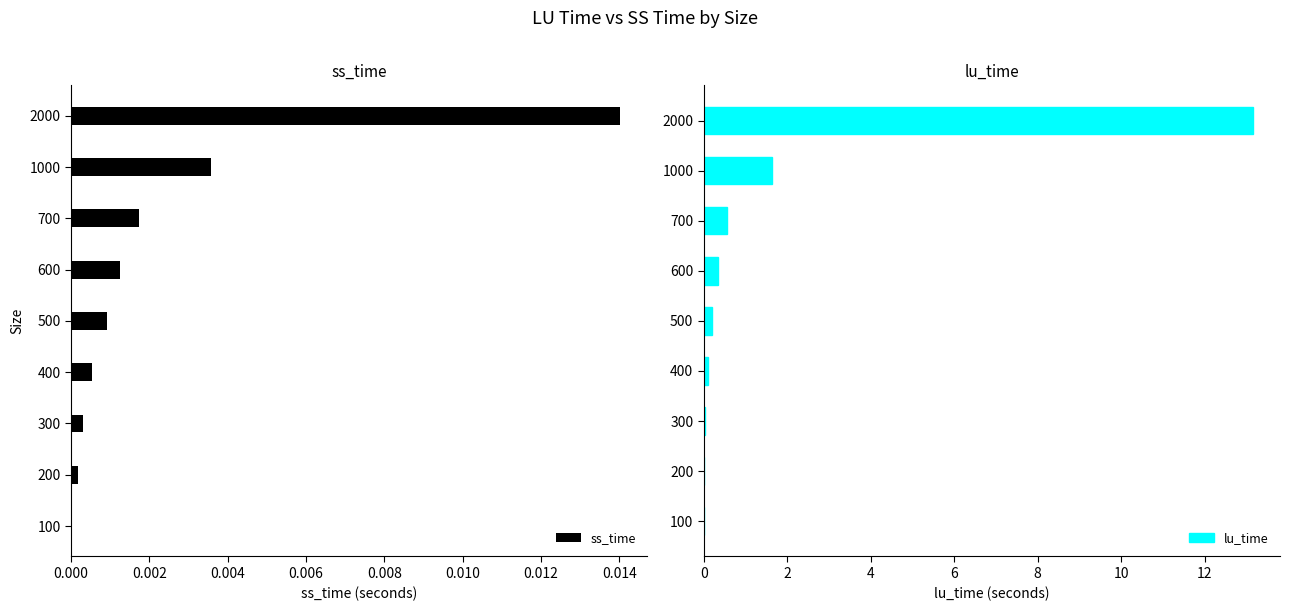

Which category has the highest value in the ss_time series?

2000